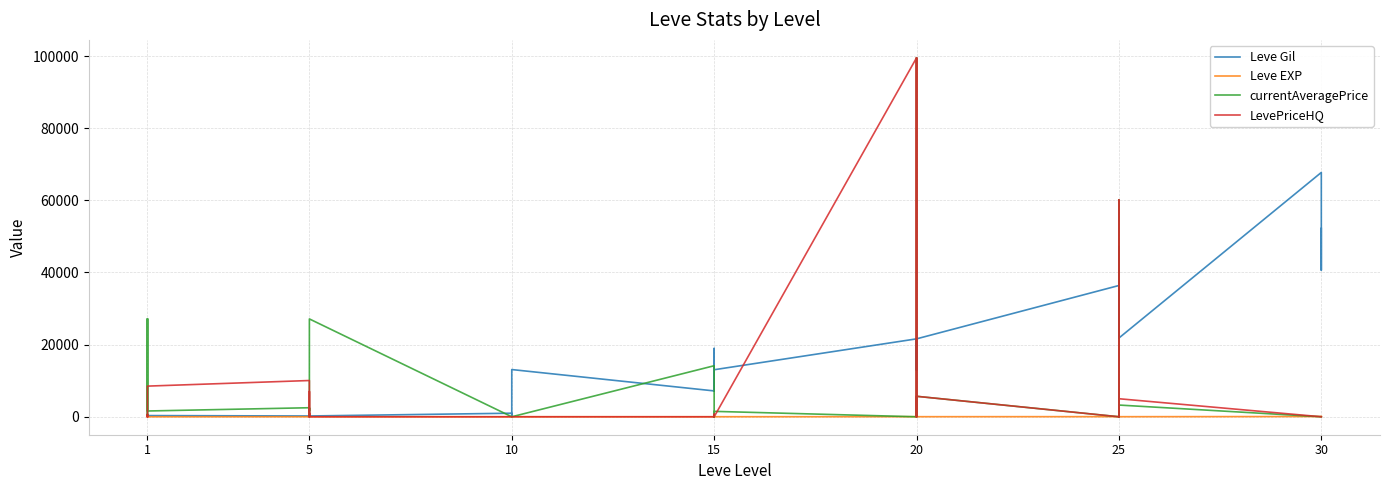

The Leve Gil series shows 326.5 at 5. True or false?

False